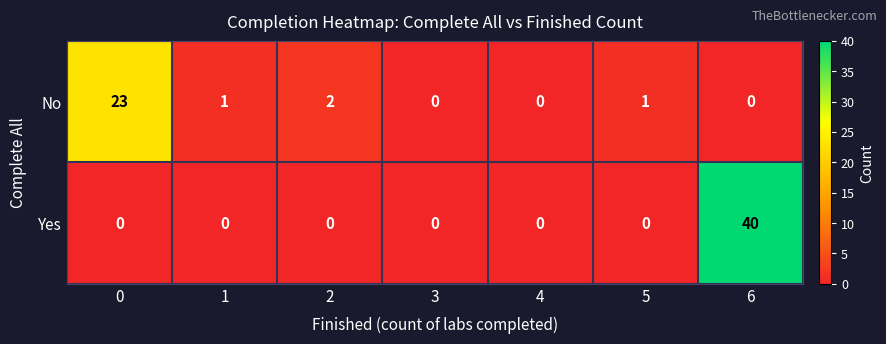

Which category has the highest value across all series?

6